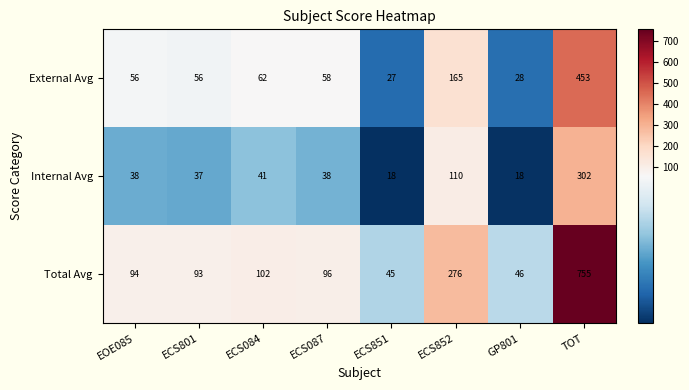

How many categories are shown in the chart?

8